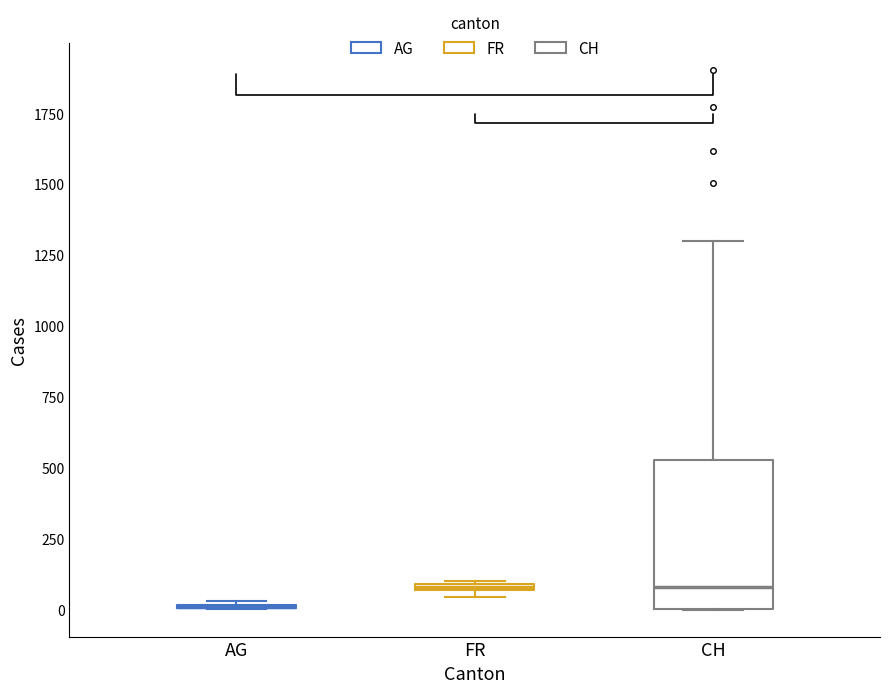

Which box is the tallest, from its lower edge to its upper edge?

CH